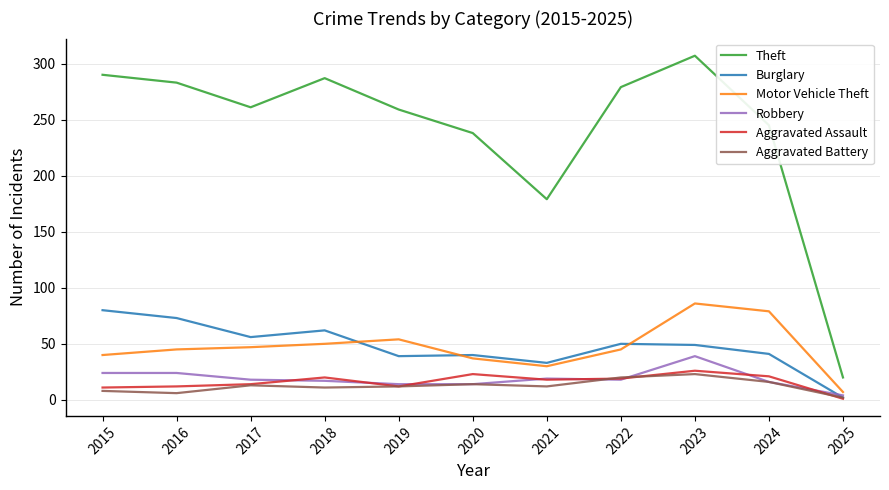

The value of Robbery at 2016 is 24. True or false?

True